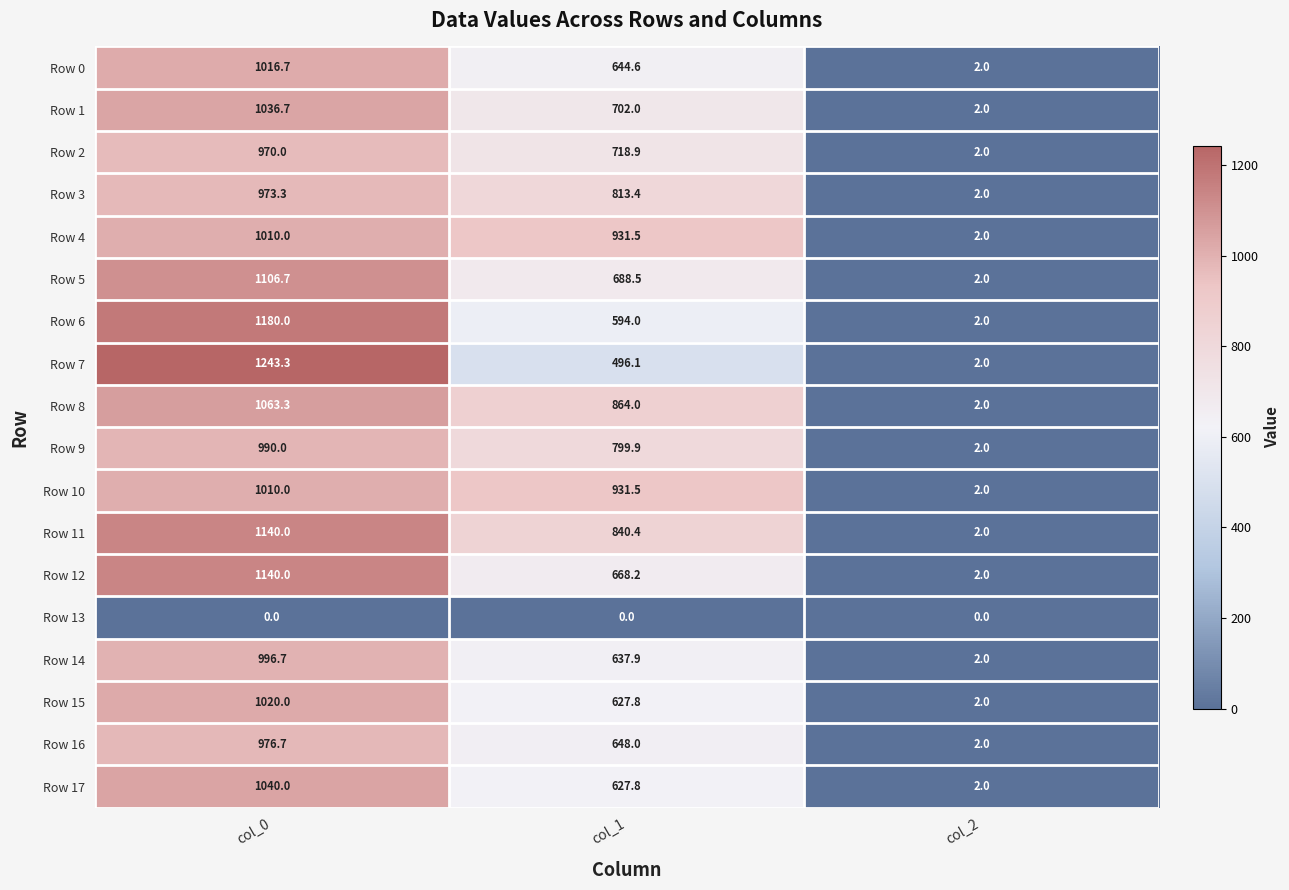

At how many categories does at least one series exceed 365?

2